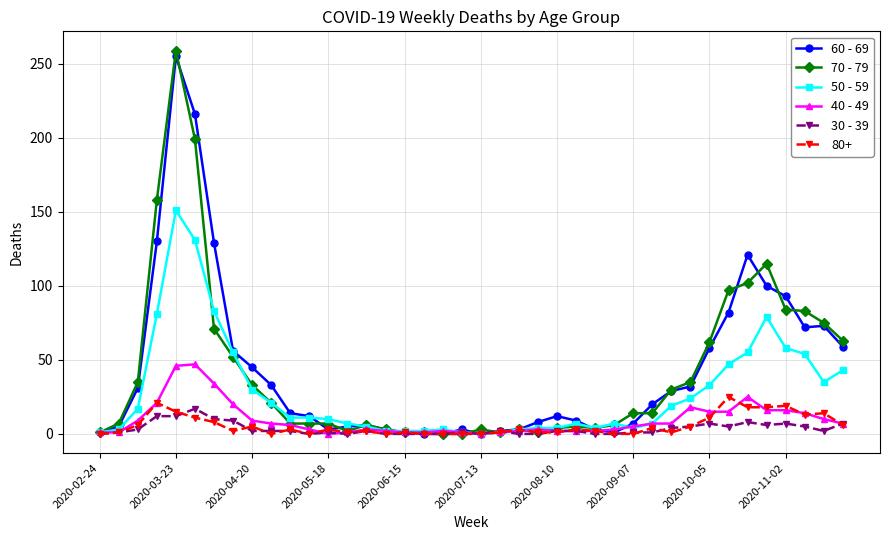

Which series has the largest range (max minus min)?

70 - 79